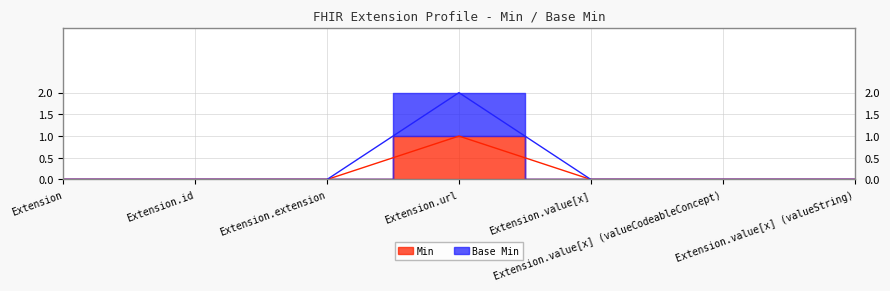

True or false: Base Min and Min cross at least once.

False